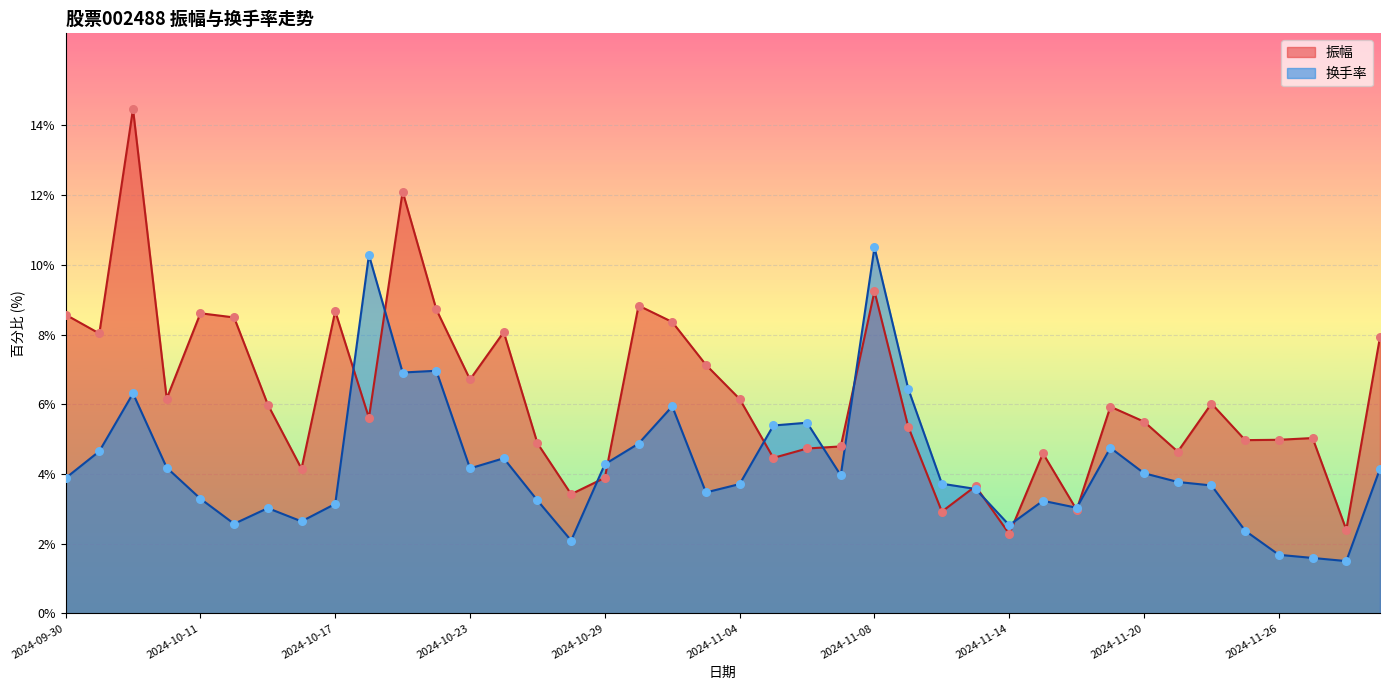

Which series reaches the maximum Y coordinate?

振幅